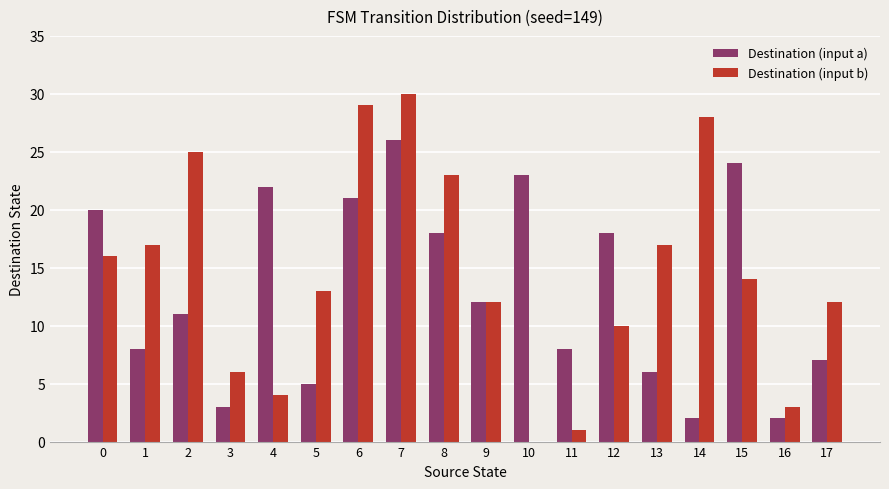

Count the number of data series in this chart.

2